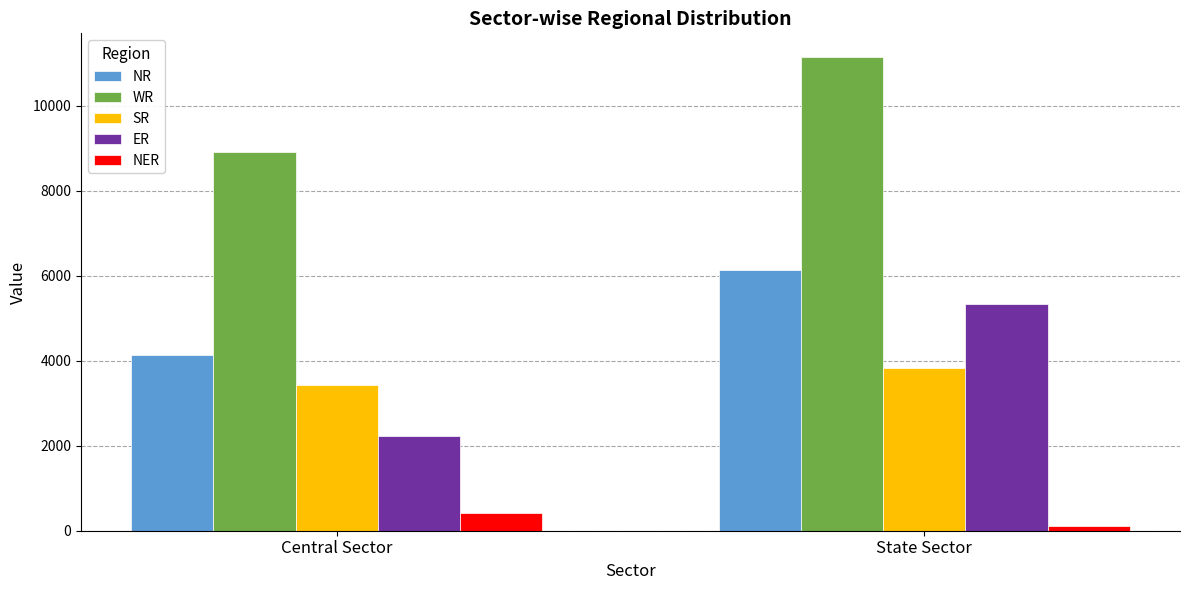

Which series has the largest total across all categories?

WR